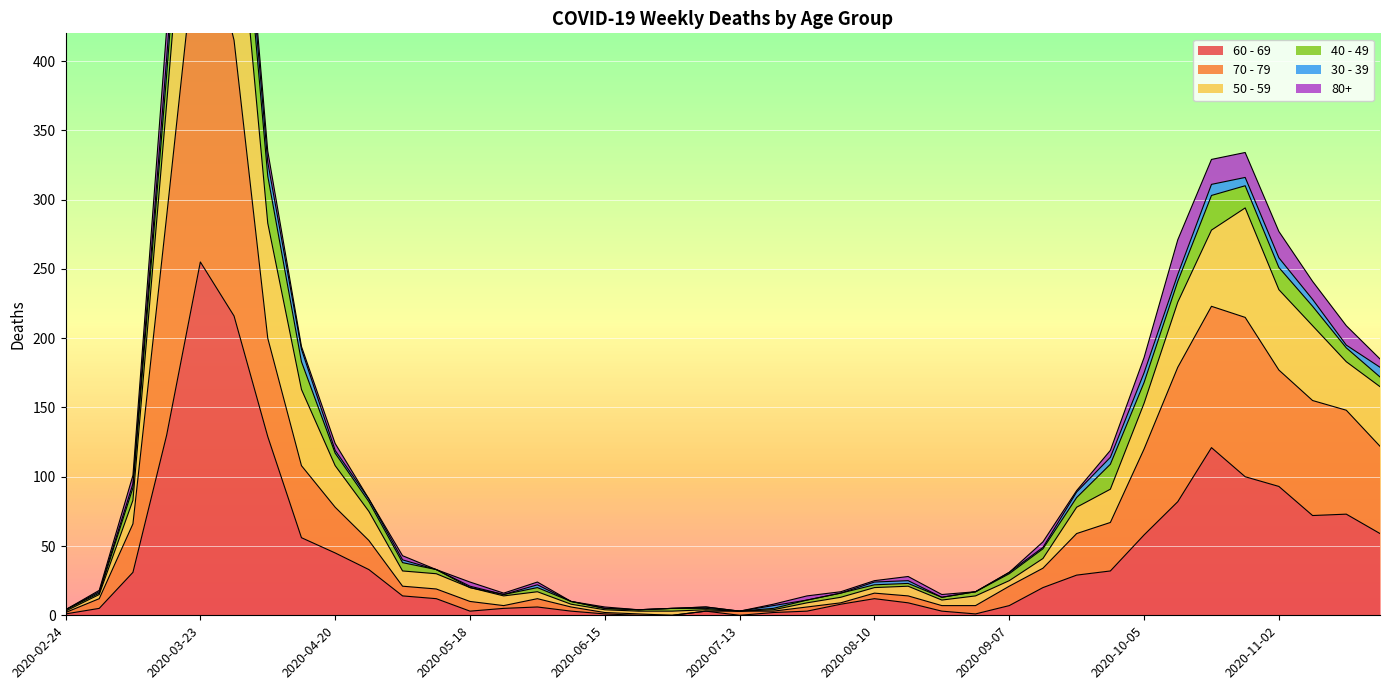

The value of 60 - 69 at 2020-03-23 is 255. True or false?

True